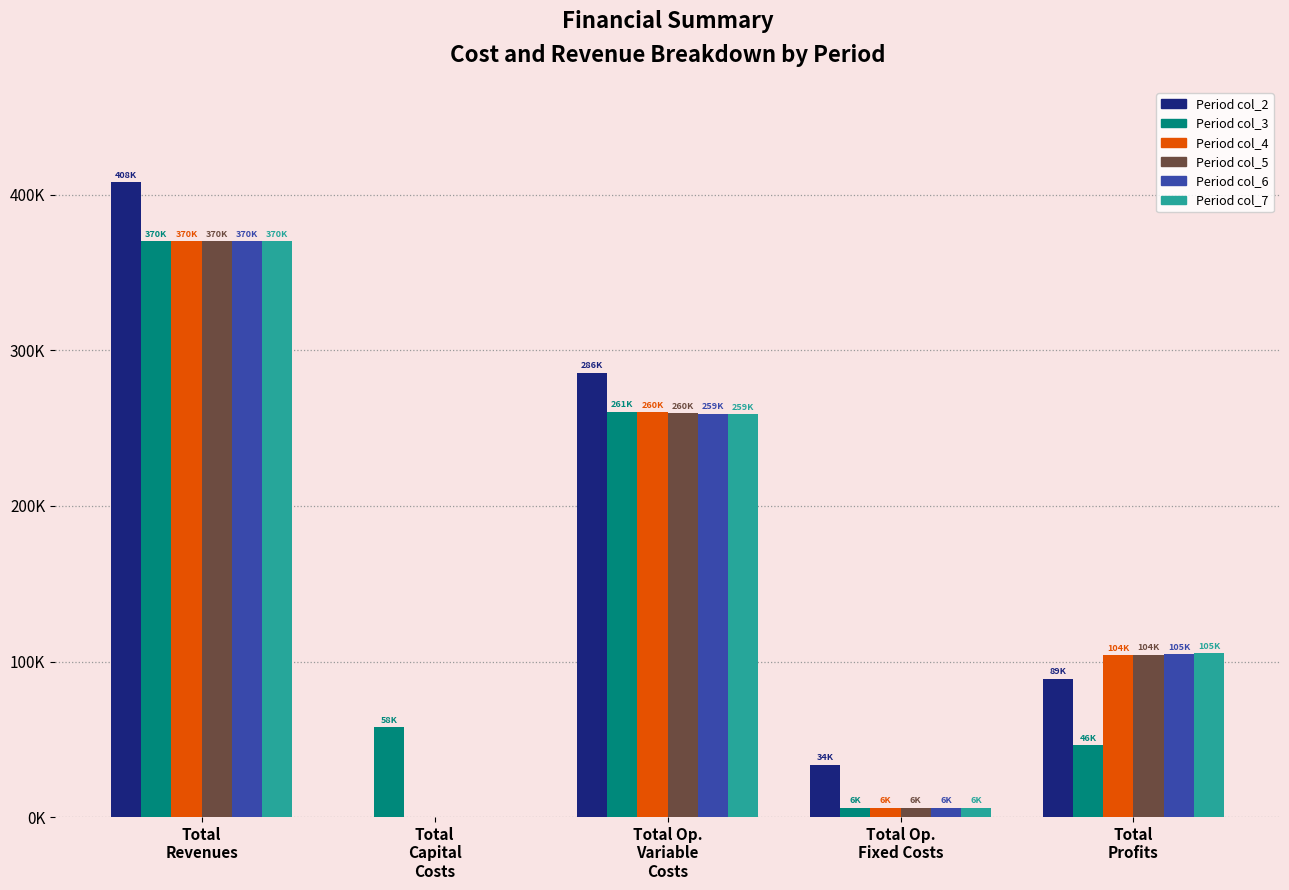

Are the bars grouped side by side (vs. stacked)?

Yes